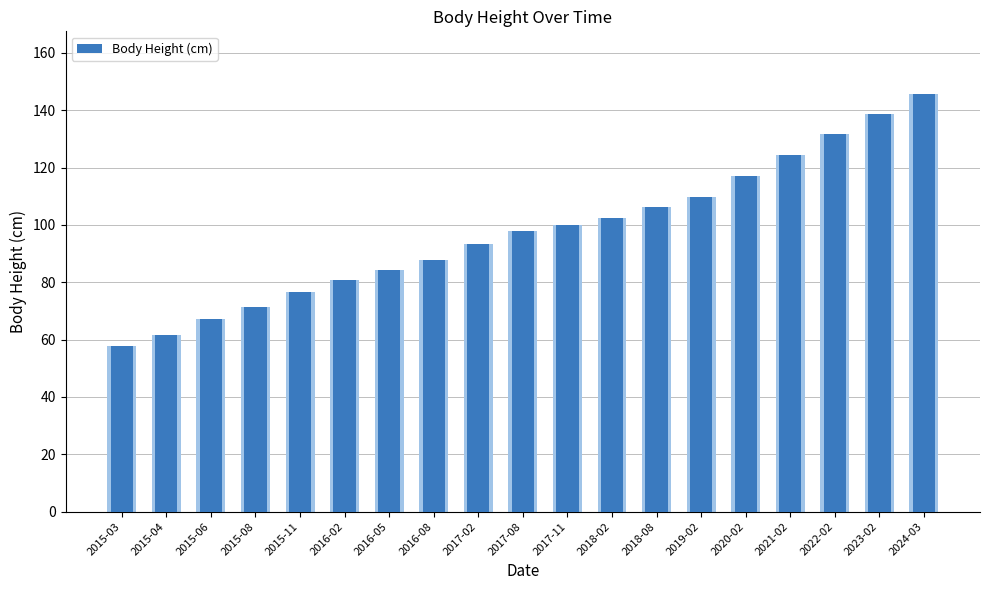

Where does the data first go above 97?

2017-08